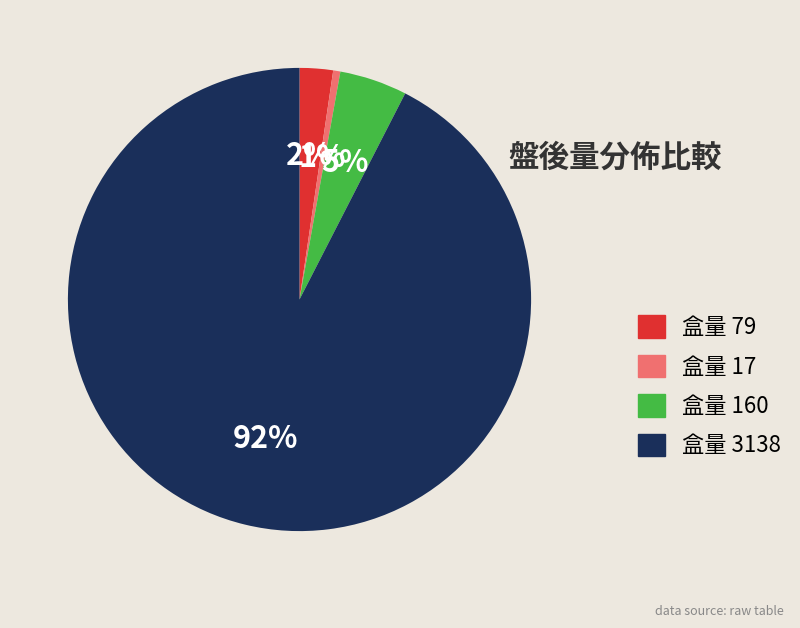

To the nearest percent, what is the average slice percentage?

25%